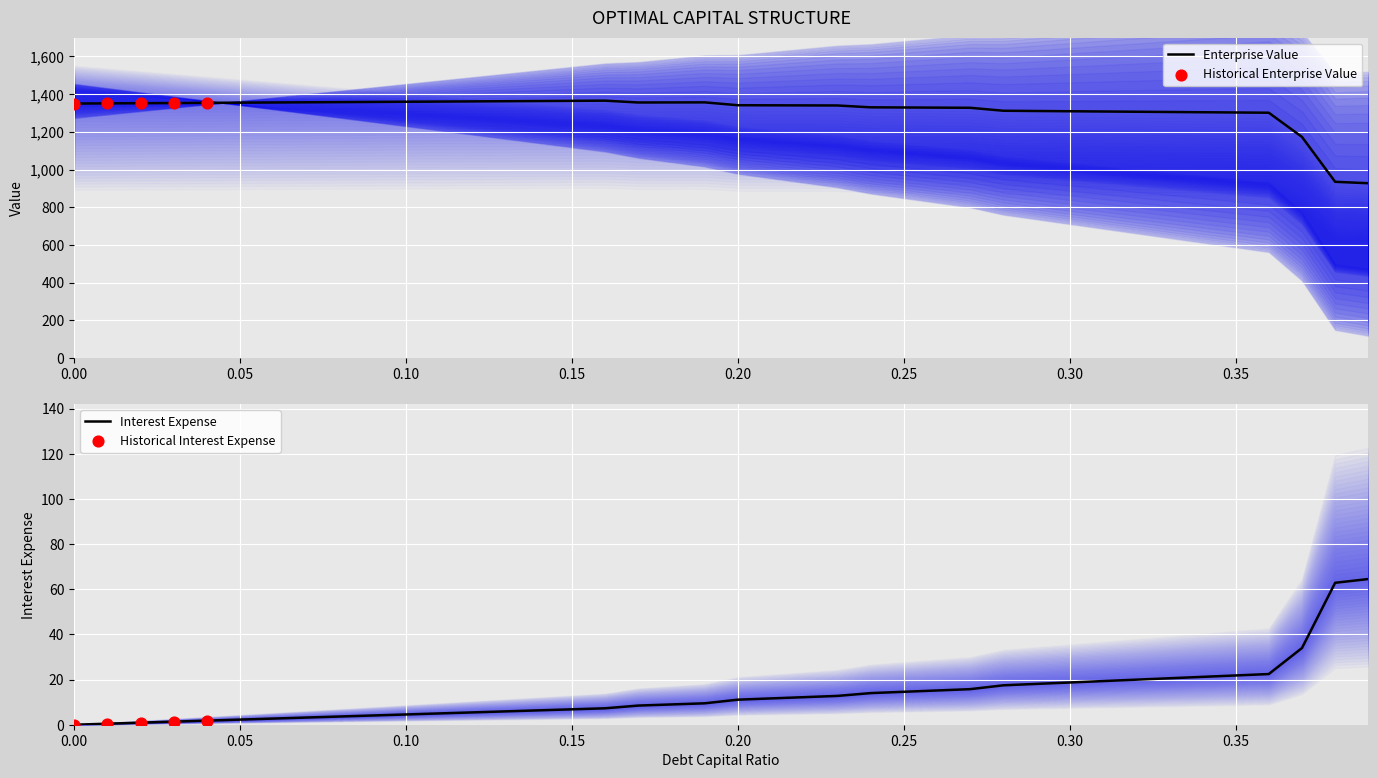

The value of Interest Expense at 0.30 is 18.7. True or false?

True